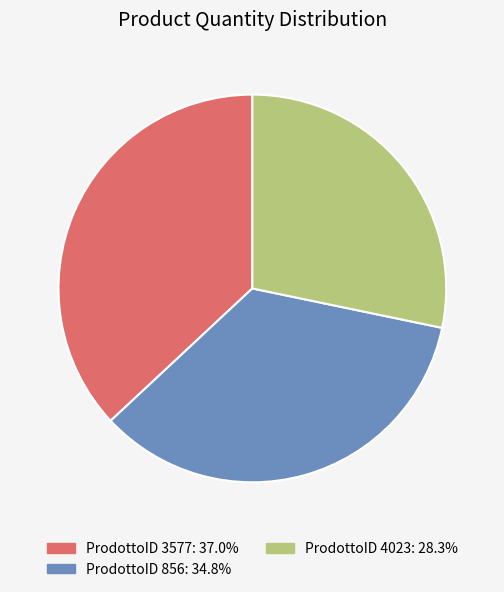

Does any single category account for the majority?

No